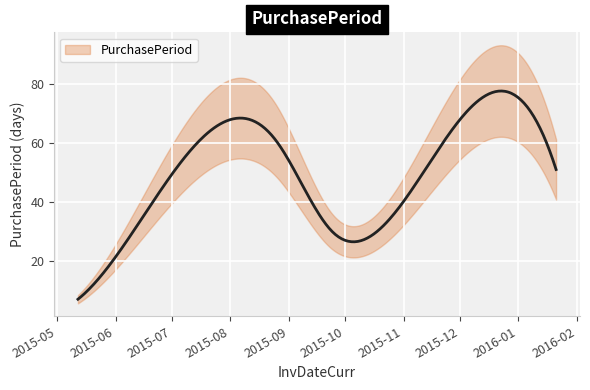

What is the change in value from 2015-05-12 to 2015-12-01?

+61